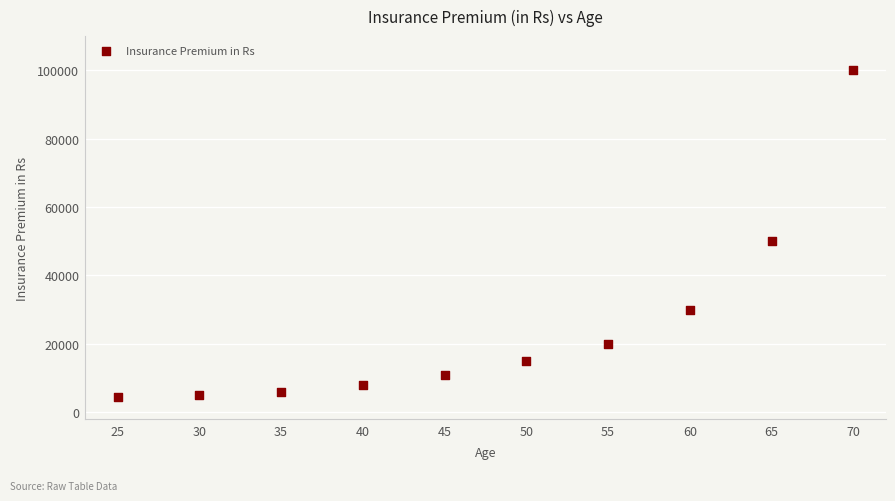

What Y value in the scatter plot is closest to 52250?

50000